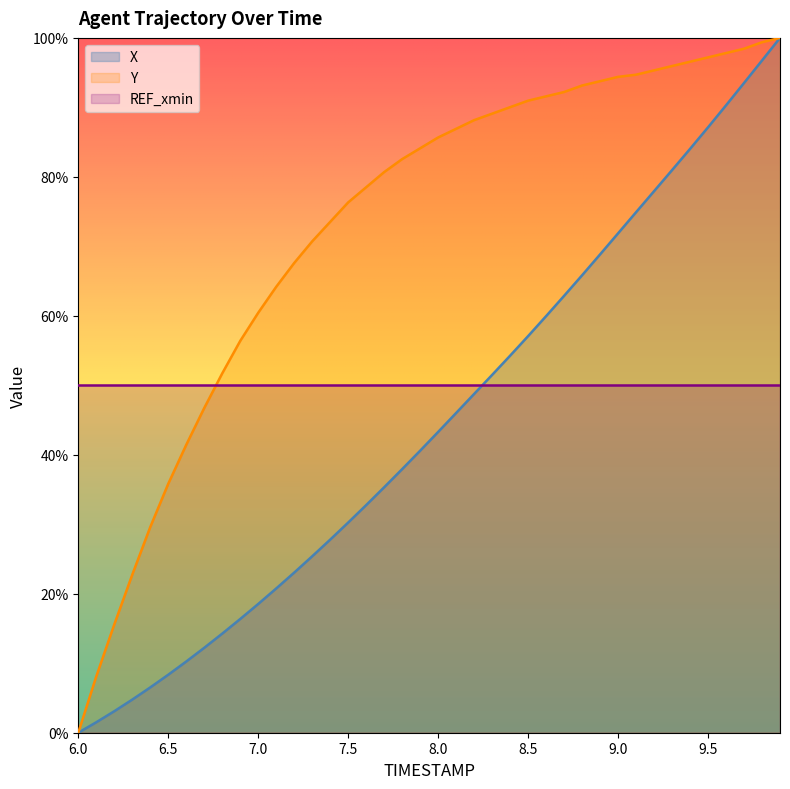

Does the chart have visible grid lines?

No